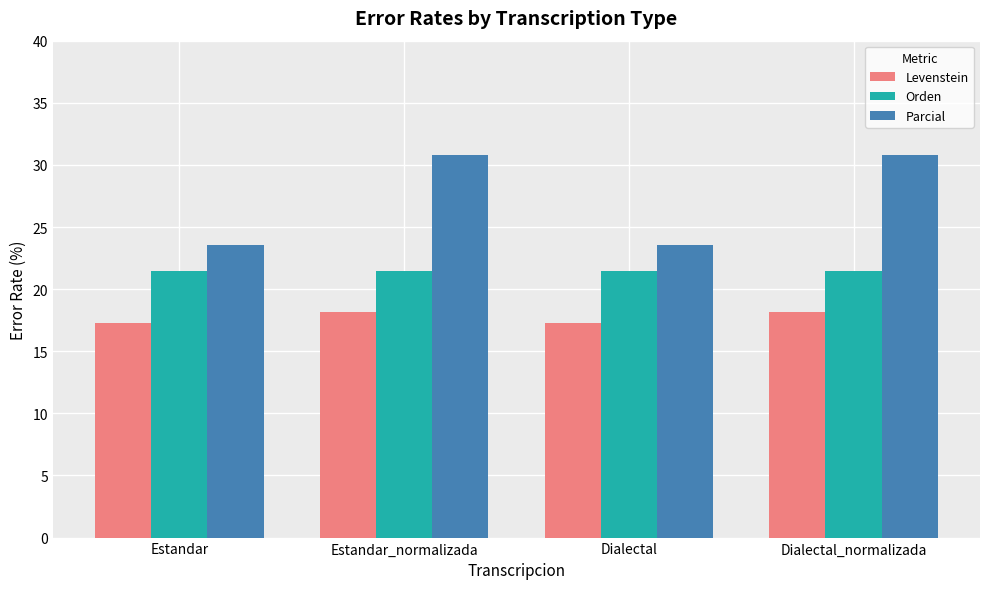

Which series has the largest total across all categories?

Parcial